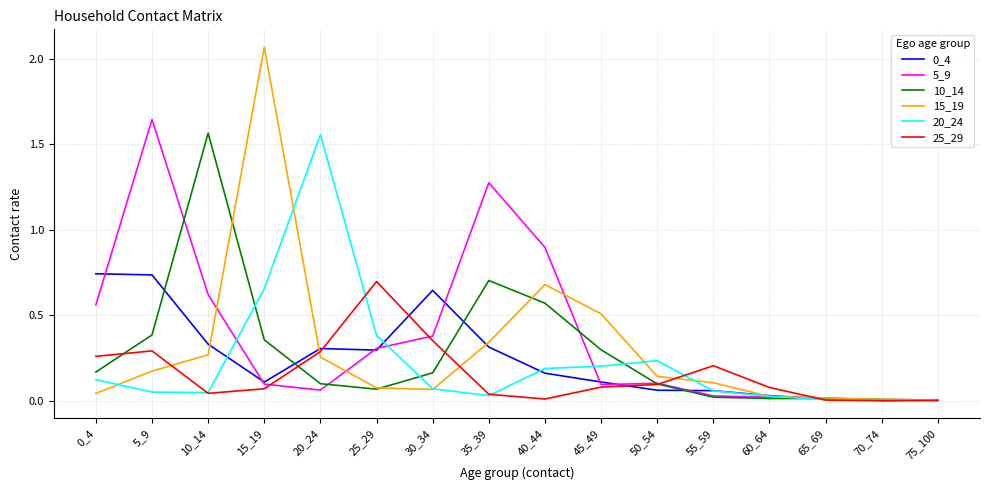

Is it true that 15_19 equals 0.1 at 50_54?

True